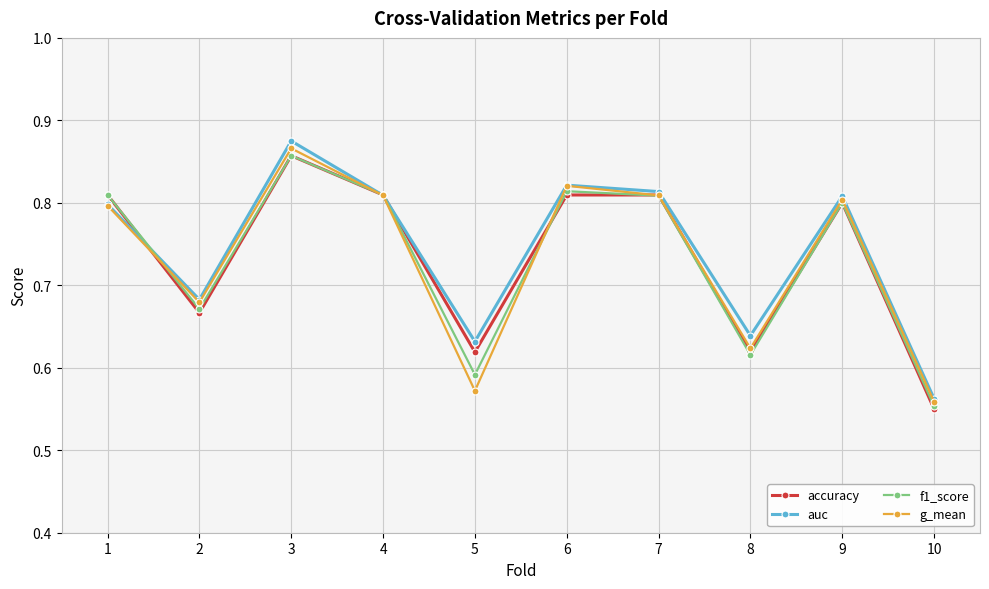

Is this an area chart (filled region under the line)?

No